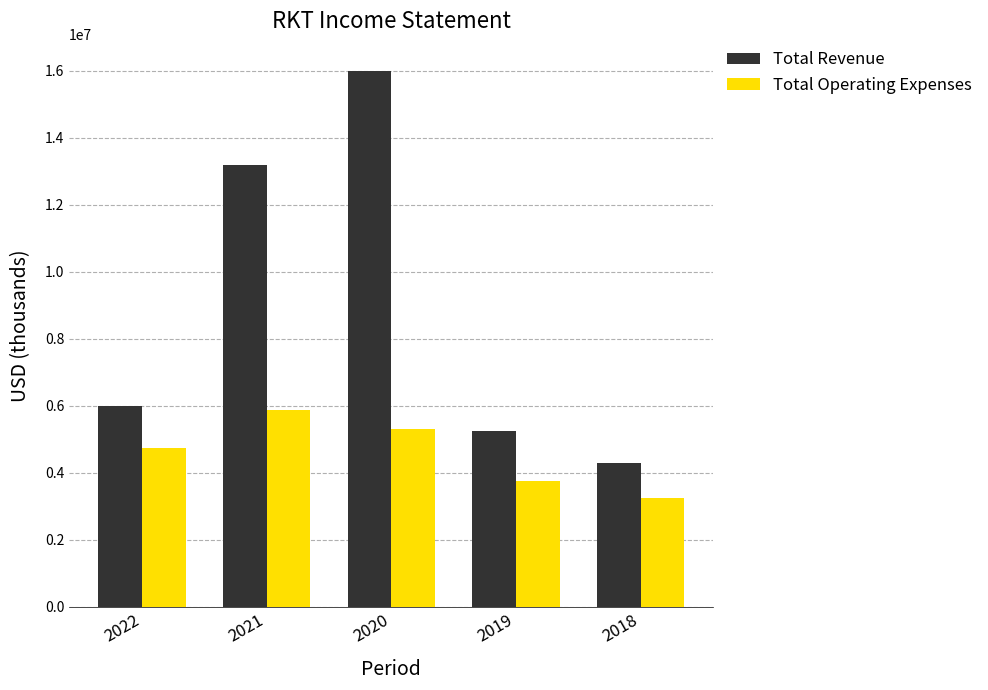

Read the Total Revenue value at 2022, to the nearest 50.

6004900